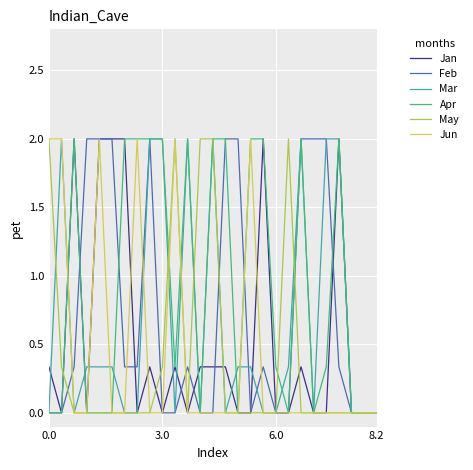

How many Mar values are between 0 and 2?

27